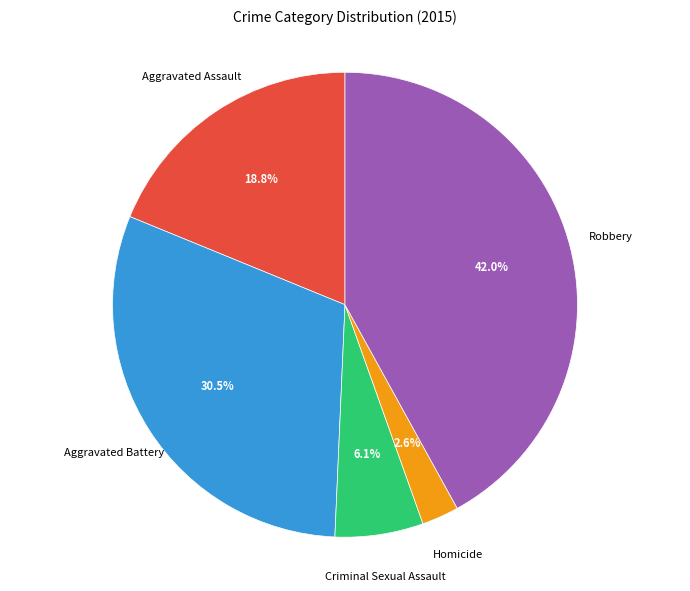

How many segments does this pie chart have?

5